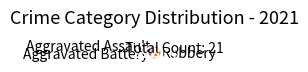

Rank the categories by value from highest to lowest.

Robbery, Aggravated Battery, Aggravated Assault